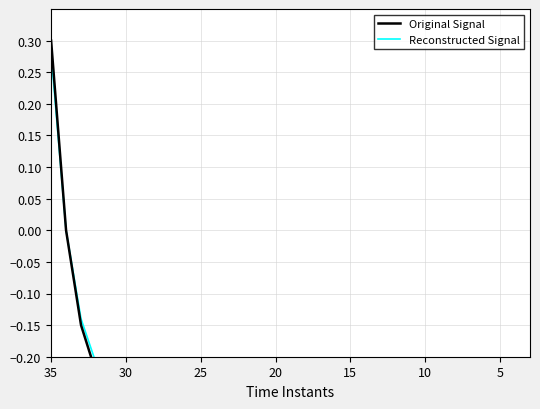

How many lines are shown in the chart?

2